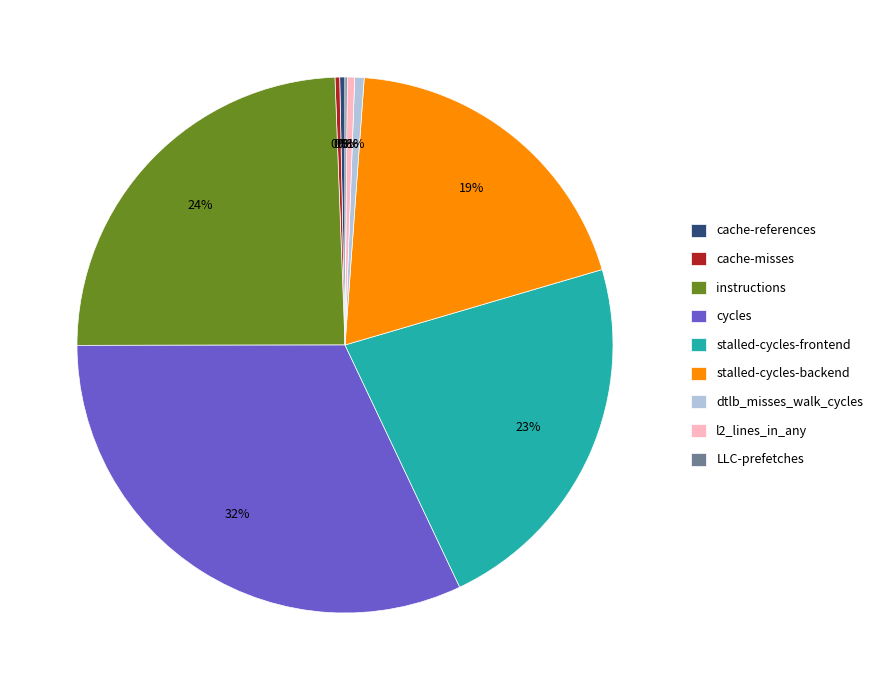

Combined, do stalled-cycles-backend and stalled-cycles-frontend account for over 50%?

No